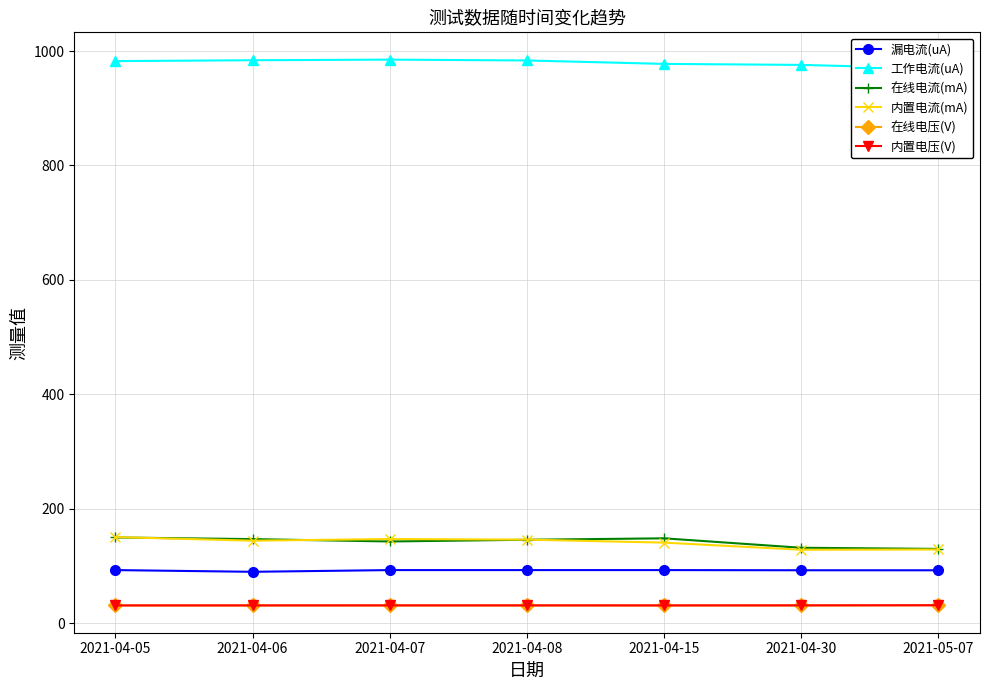

Which series has the largest total across all categories?

工作电流(uA)